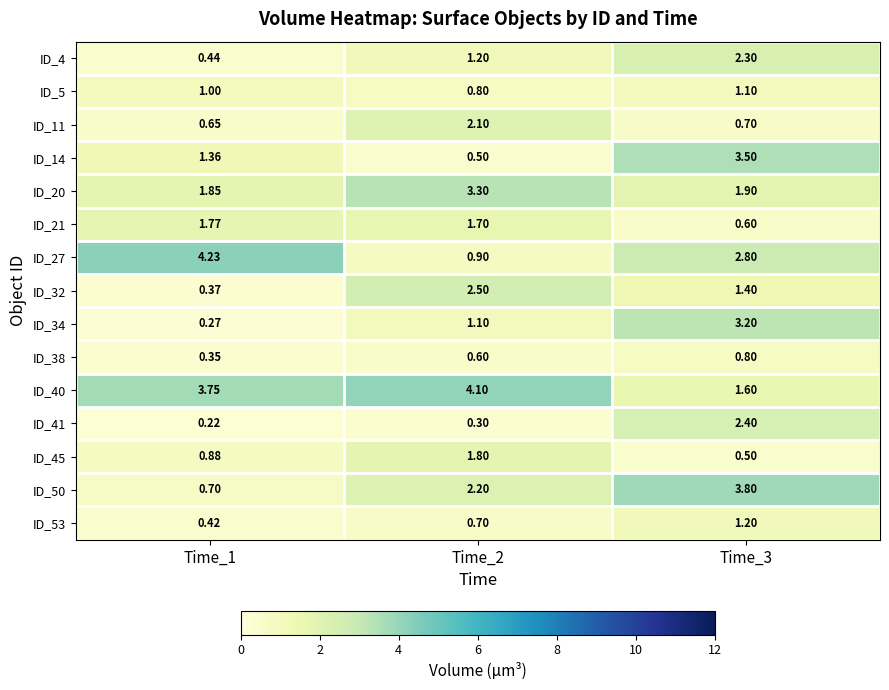

At Time_1, list the series in order from largest to smallest.

ID_27, ID_40, ID_20, ID_21, ID_14, ID_5, ID_45, ID_50, ID_11, ID_4, ID_53, ID_32, ID_38, ID_34, ID_41